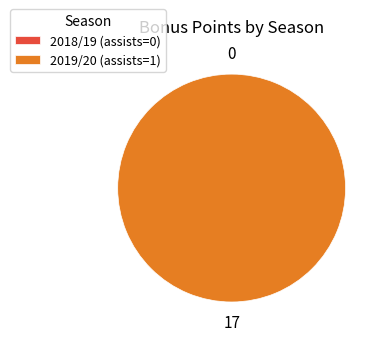

What is the largest slice in the pie chart?

2019/20 (assists=1)